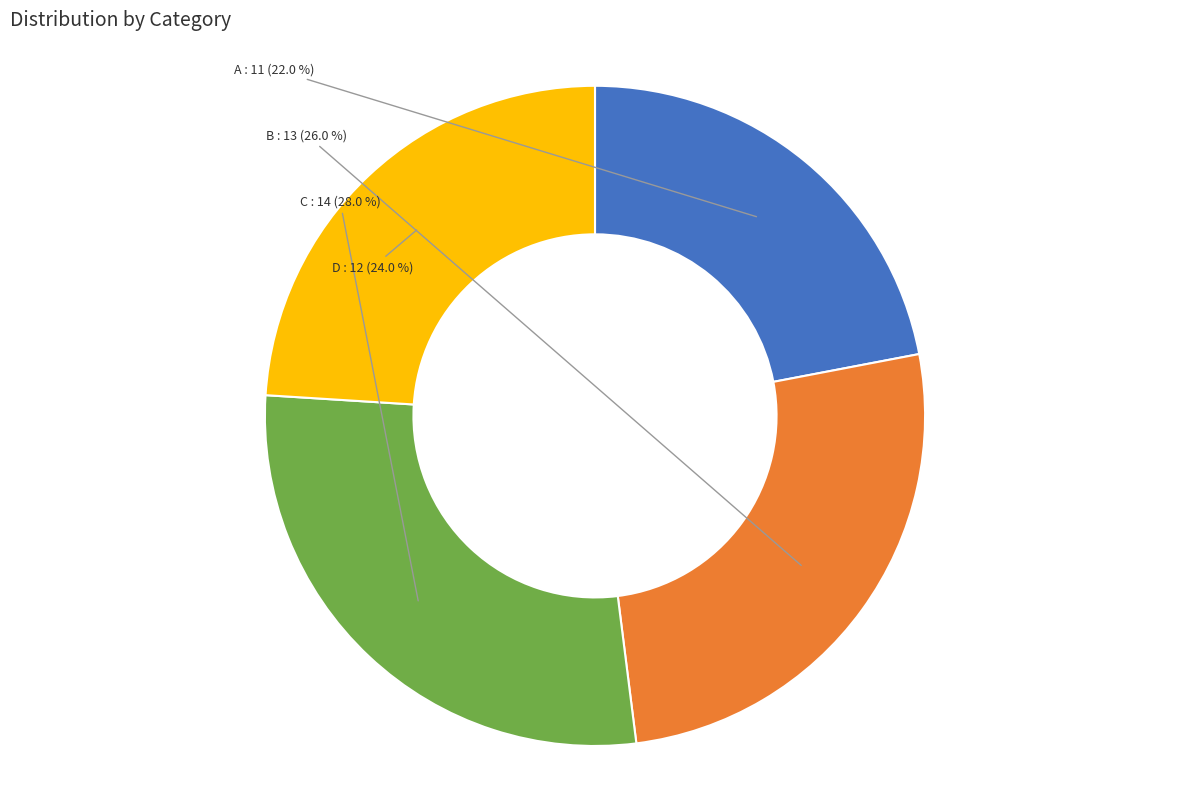

How much of the chart is everything except A?

78.0%